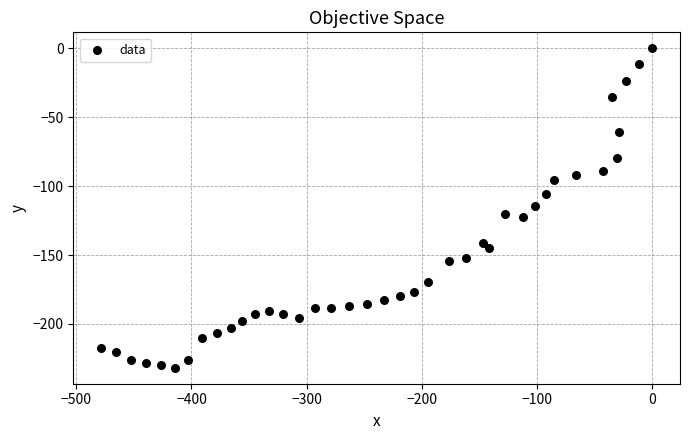

What is the range of Y values (max minus min)?

231.8